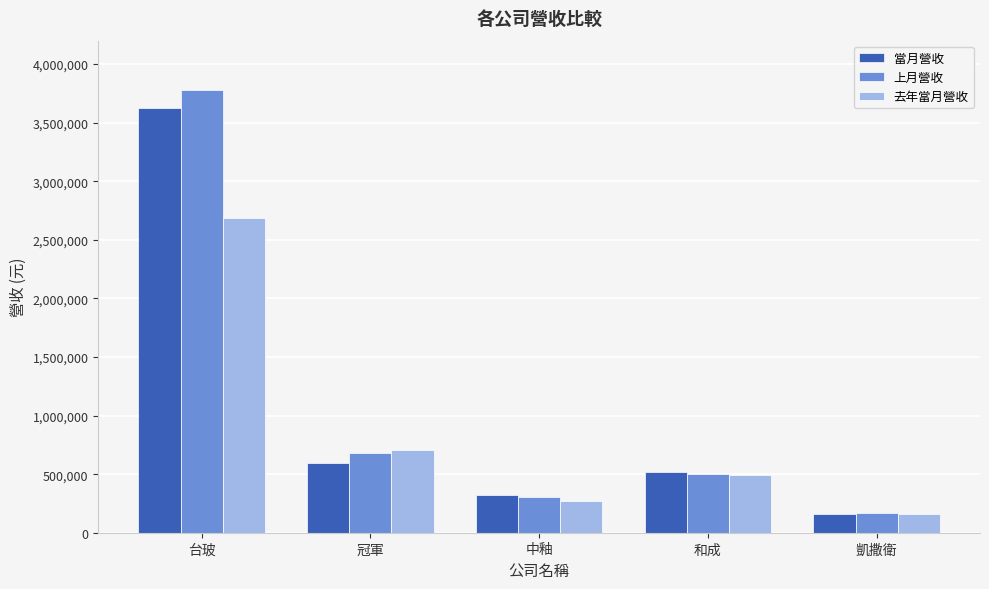

What is the label of the 5th bar from the right?

台玻